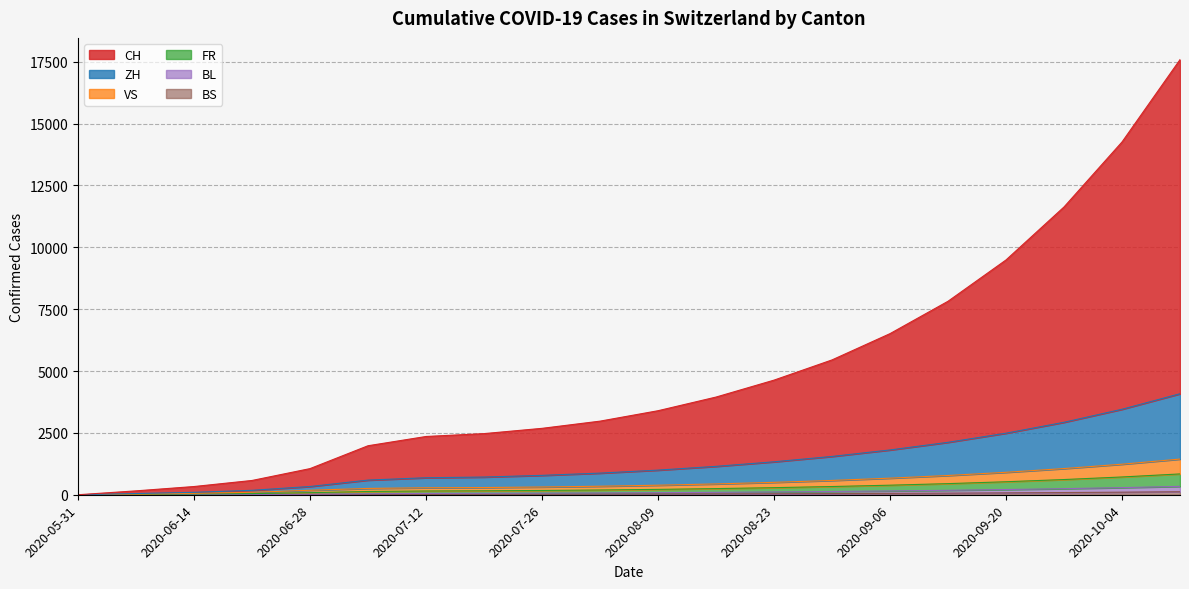

Where is ZH nearest to the value 2040?

2020-09-13